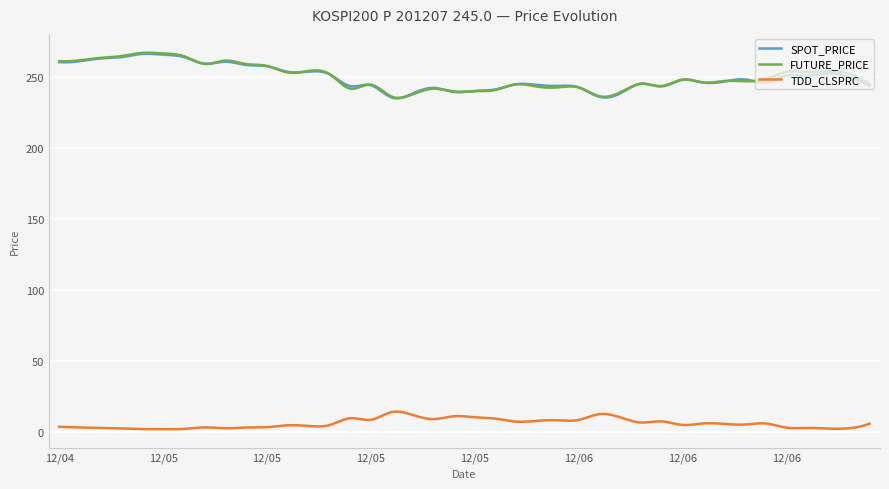

What is the difference between the maximum and second lowest values in the SPOT_PRICE series?

31.4